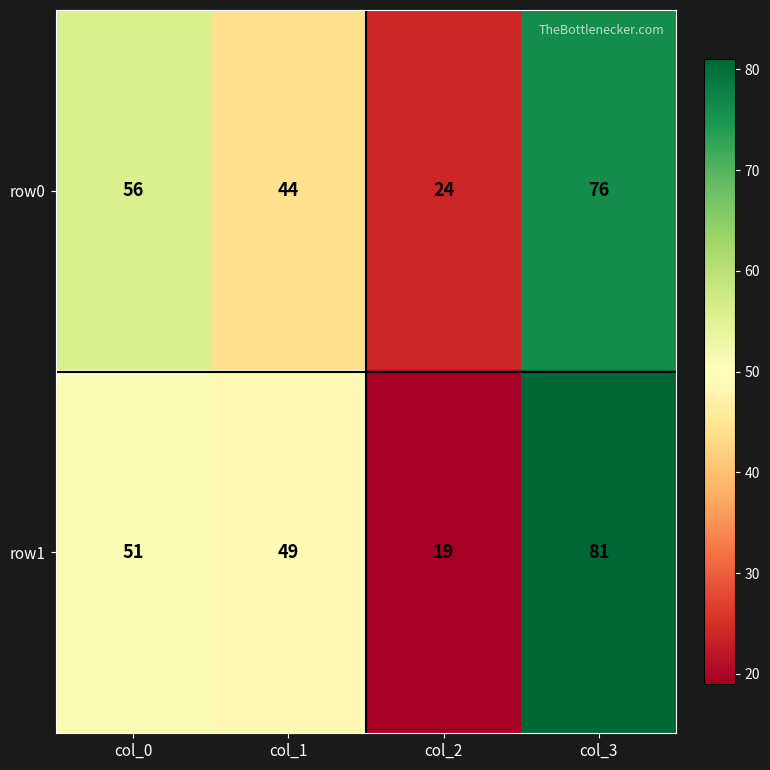

Reading left to right, what are all the values shown in this chart?

row0: col_0=56	col_1=44	col_2=24	col_3=76
row1: col_0=51	col_1=49	col_2=19	col_3=81